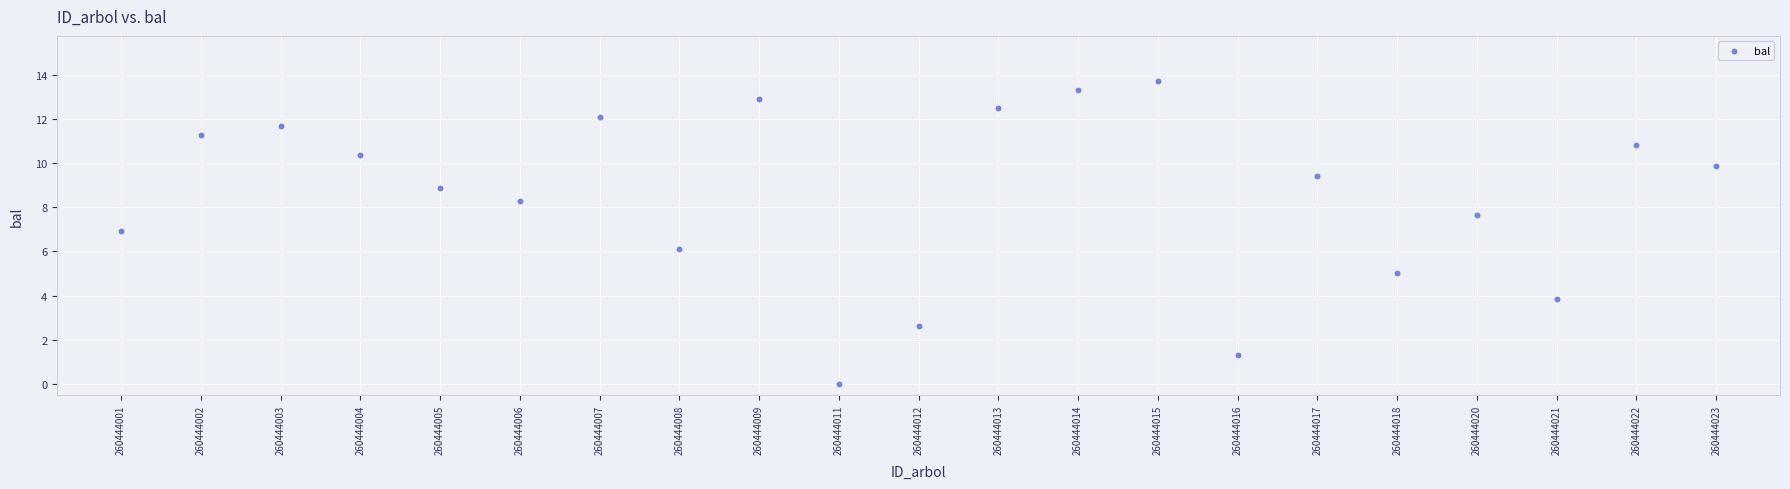

What is the range of Y values (max minus min)?

13.7